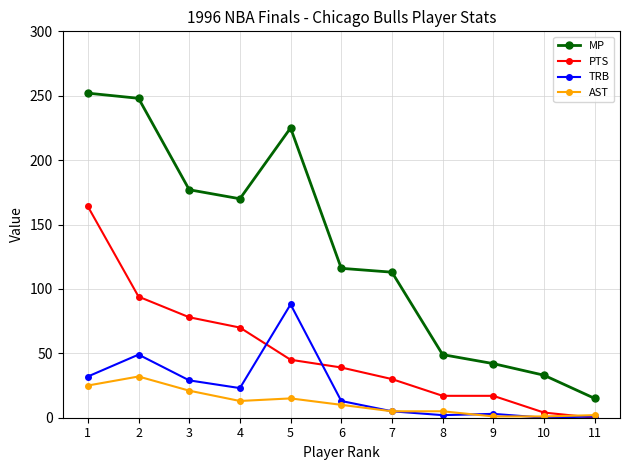

True or false: MP and PTS cross at least once.

False